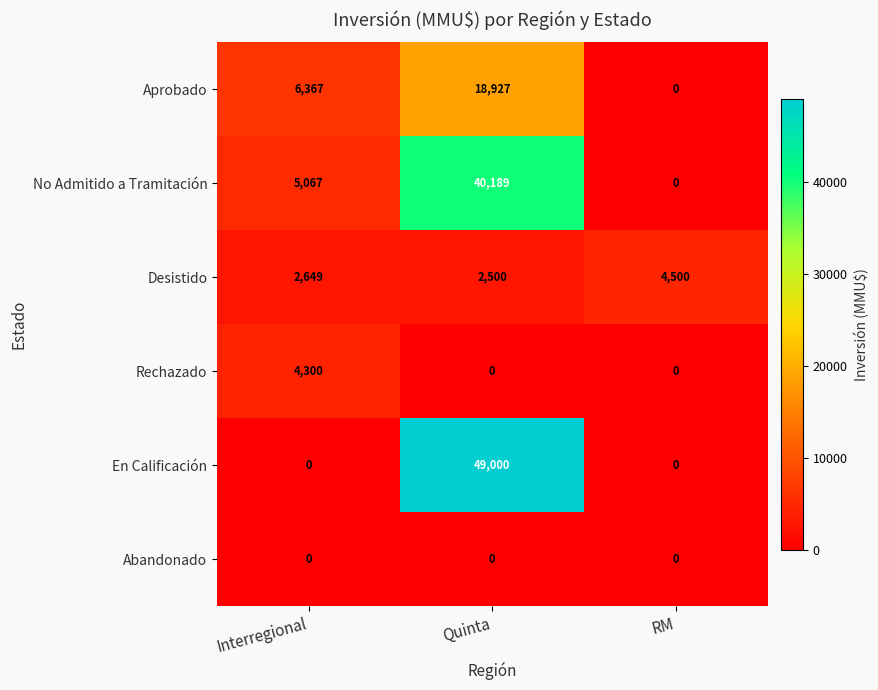

What is the maximum value shown in the chart?

49000